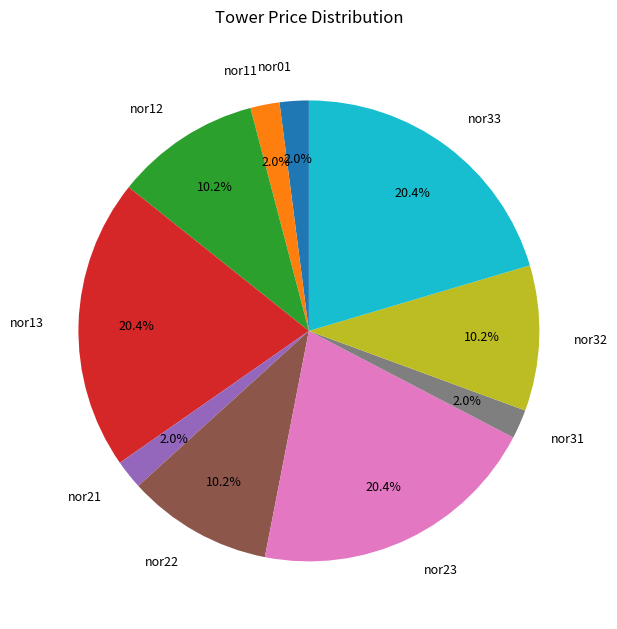

Which has a higher value, nor31 or nor32?

nor32